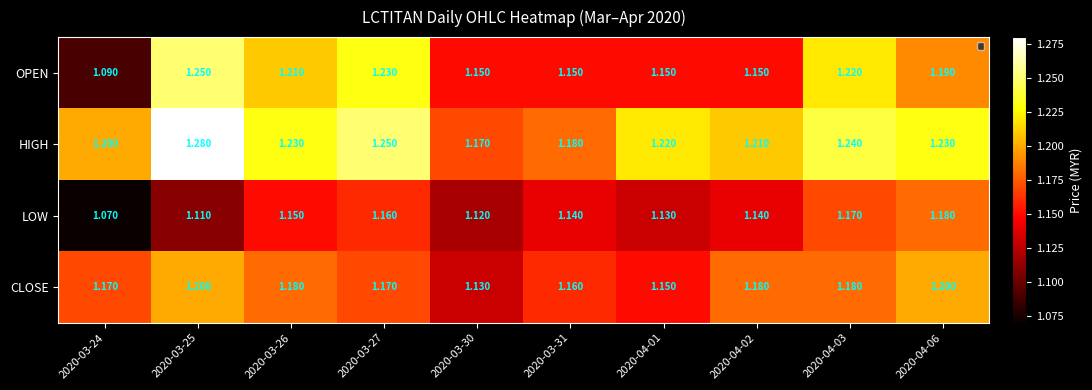

At which category is the sum across all series the highest?

2020-03-25